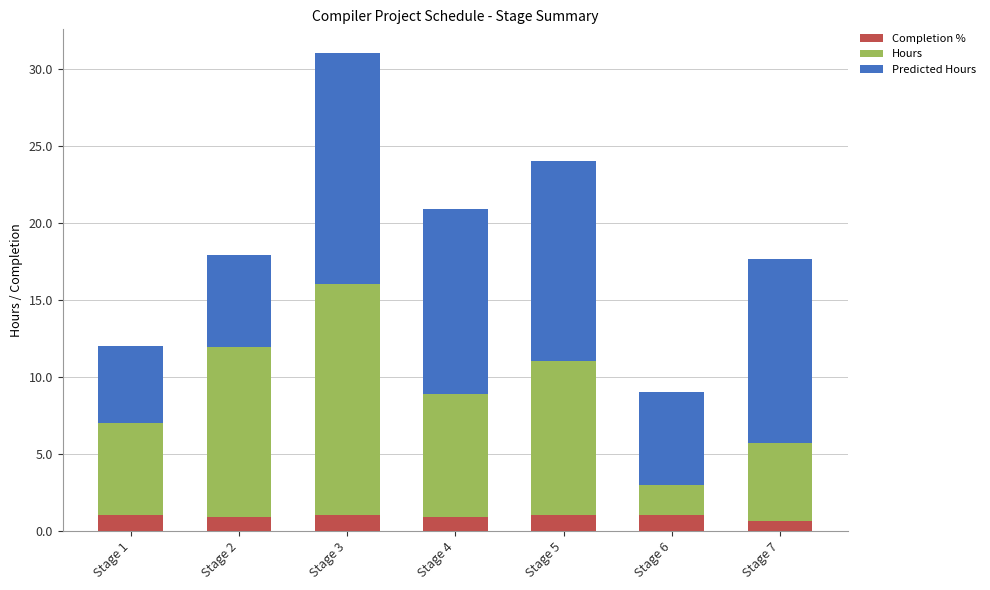

At which category is the sum across all series the highest?

Stage 3